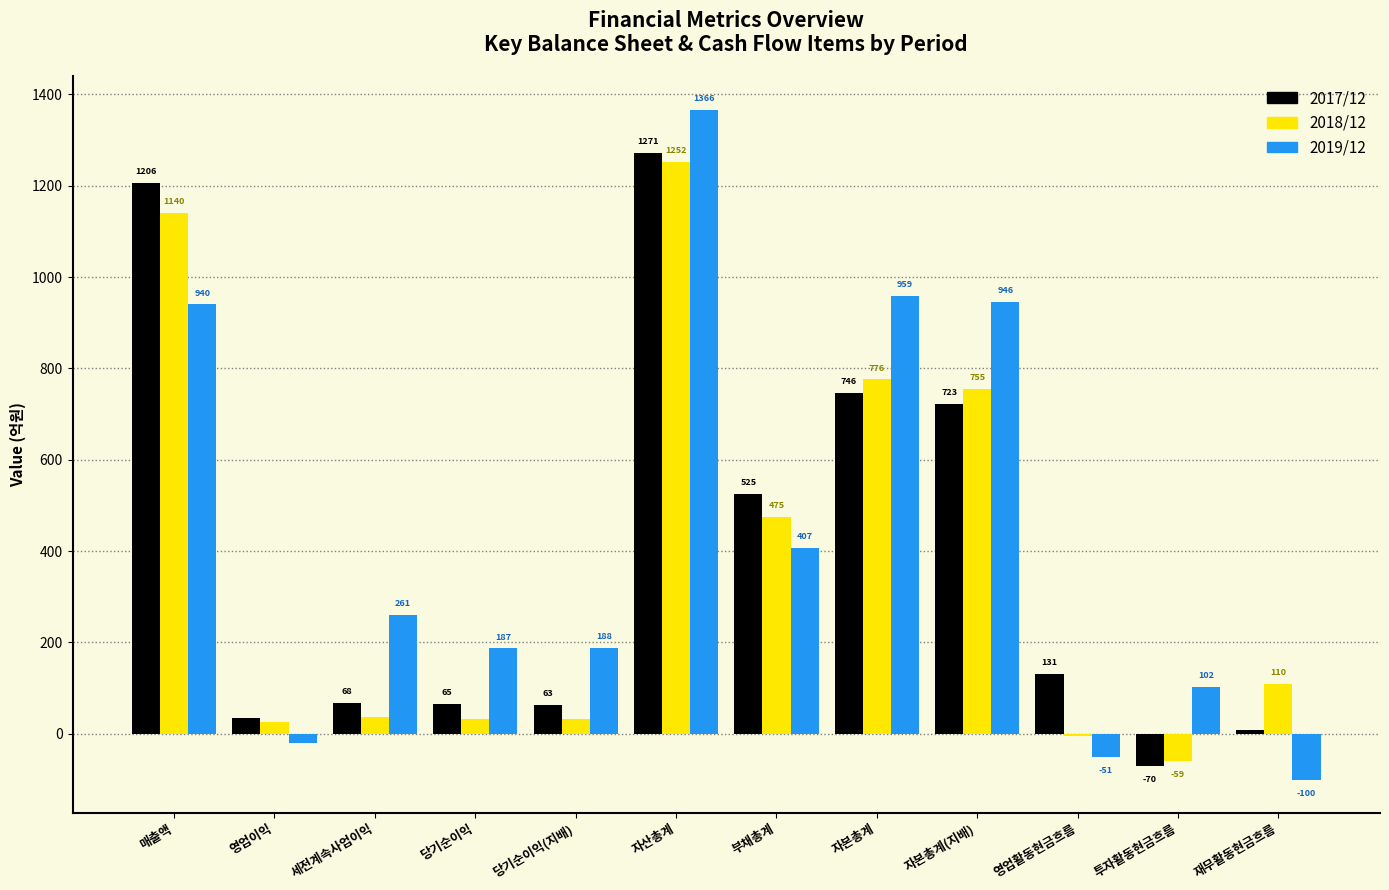

Reading left to right, what are all the values shown in this chart?

2017/12: 매출액=1206	영업이익=35	세전계속사업이익=68	당기순이익=65	당기순이익(지배)=63	자산총계=1271	부채총계=525	자본총계=746	자본총계(지배)=723	영업활동현금흐름=131	투자활동현금흐름=-70	재무활동현금흐름=9
2018/12: 매출액=1140	영업이익=26	세전계속사업이익=36	당기순이익=32	당기순이익(지배)=32	자산총계=1252	부채총계=475	자본총계=776	자본총계(지배)=755	영업활동현금흐름=-5	투자활동현금흐름=-59	재무활동현금흐름=110
2019/12: 매출액=940	영업이익=-20	세전계속사업이익=261	당기순이익=187	당기순이익(지배)=188	자산총계=1366	부채총계=407	자본총계=959	자본총계(지배)=946	영업활동현금흐름=-51	투자활동현금흐름=102	재무활동현금흐름=-100